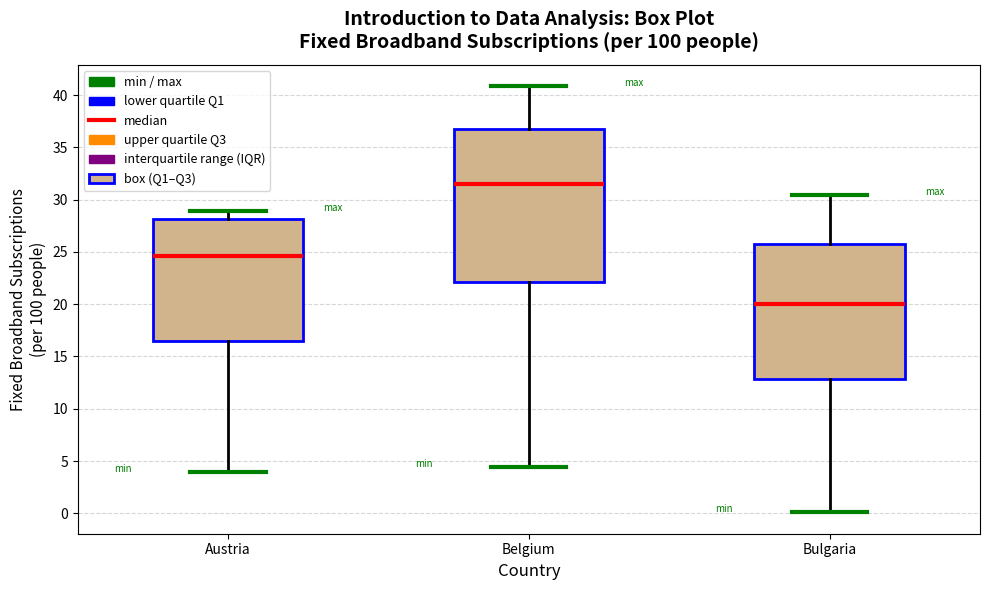

Comparing the boxes themselves (not the whiskers), which one is the tallest?

Belgium